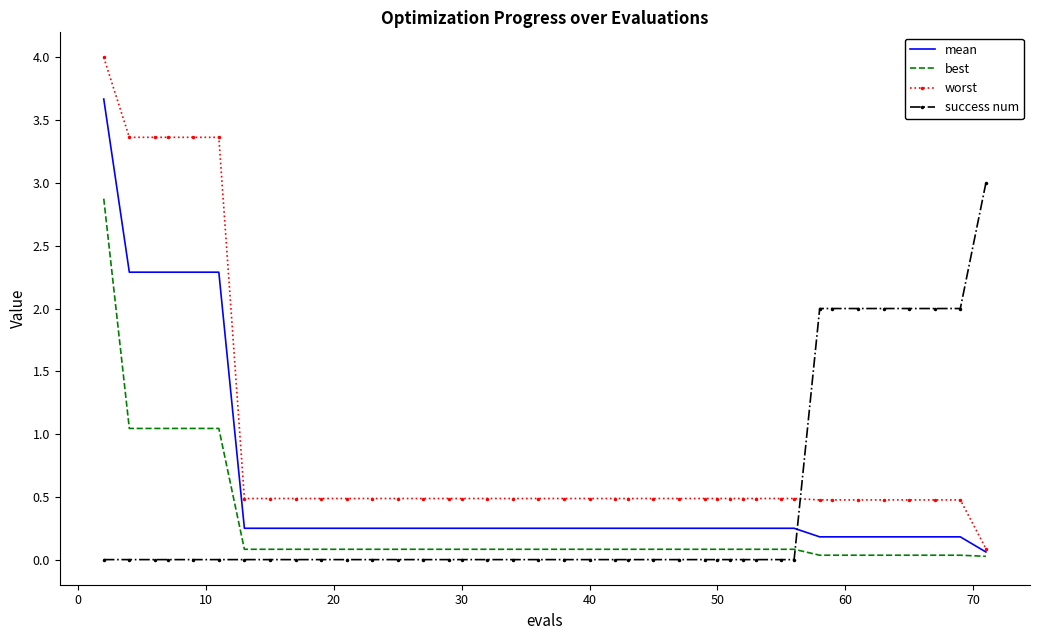

What are all the series names shown in the legend?

mean, best, worst, success num